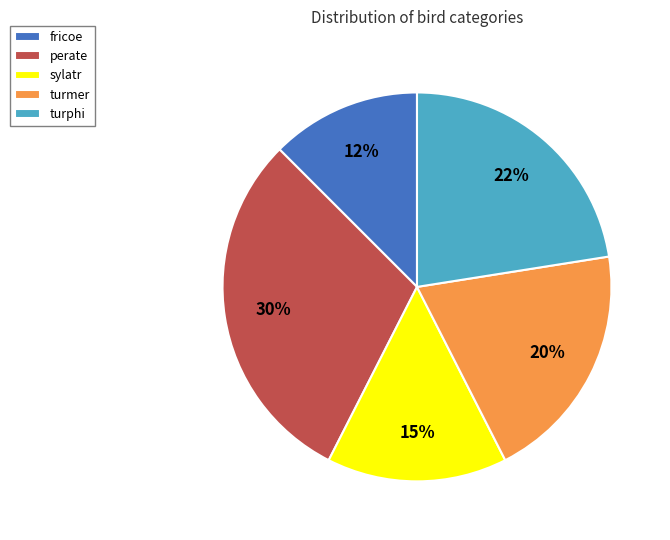

To the nearest percent, what portion does fricoe represent?

12%